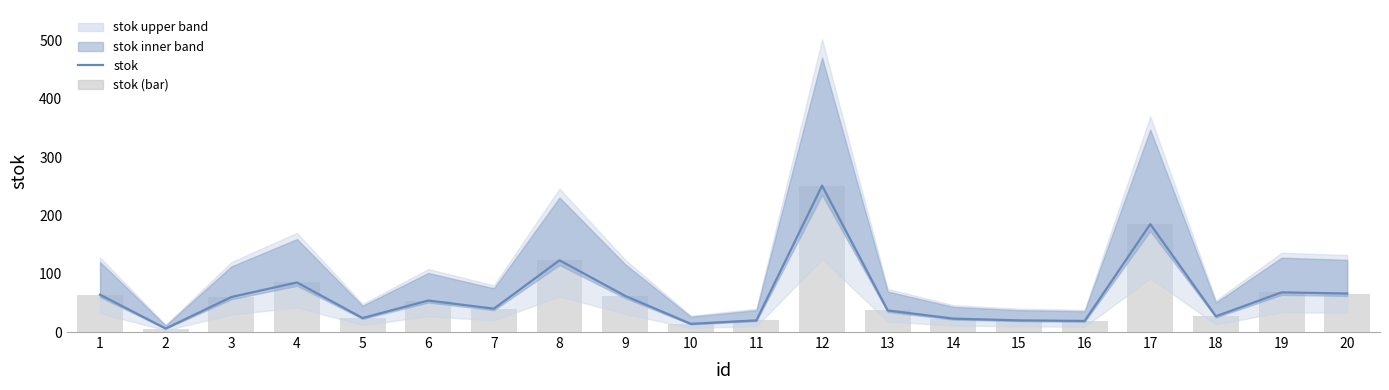

Reading left to right, list all the values displayed in this chart.

stok: 1=64	2=6	3=60	4=85	5=24	6=54	7=40	8=123	9=62	10=14	11=20	12=251	13=37	14=23	15=20	16=19	17=185	18=27	19=68	20=66
stok (bar): 1=64	2=6	3=60	4=85	5=24	6=54	7=40	8=123	9=62	10=14	11=20	12=251	13=37	14=23	15=20	16=19	17=185	18=27	19=68	20=66